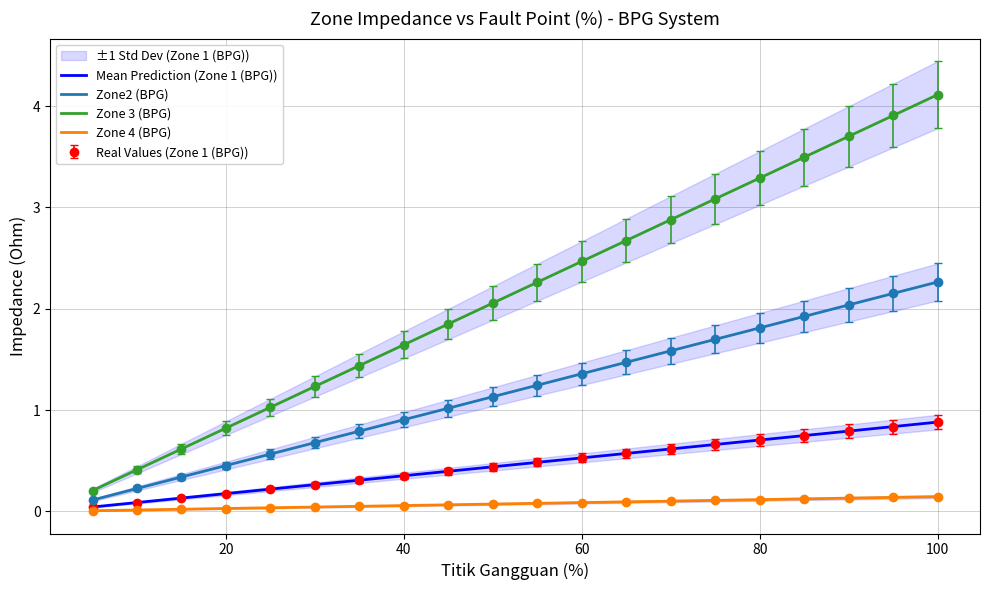

Which series has the largest total across all categories?

Zone 3 (BPG)